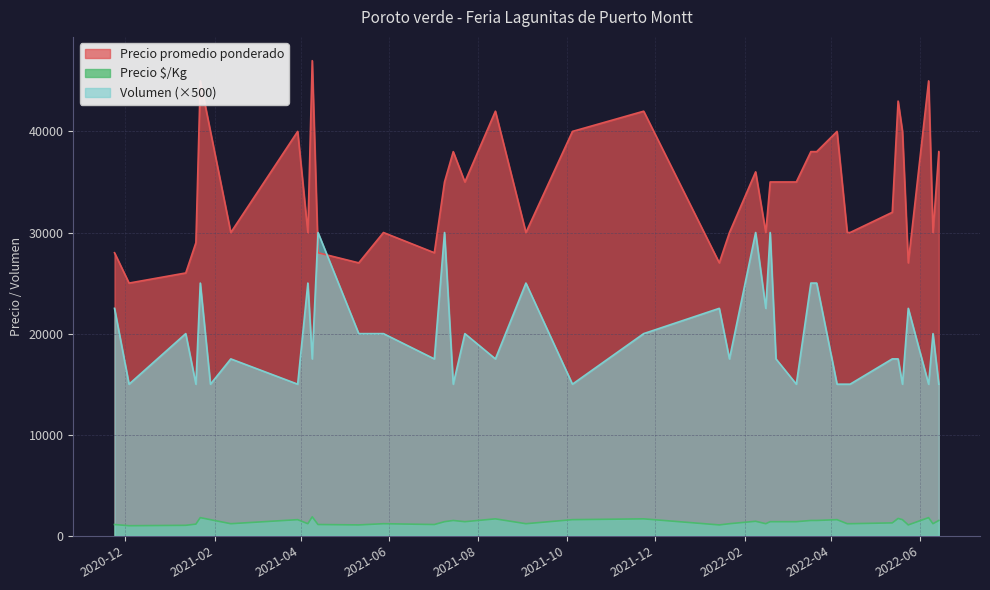

True or false: Volumen has a value of 15000 at 2021-03-30.

True